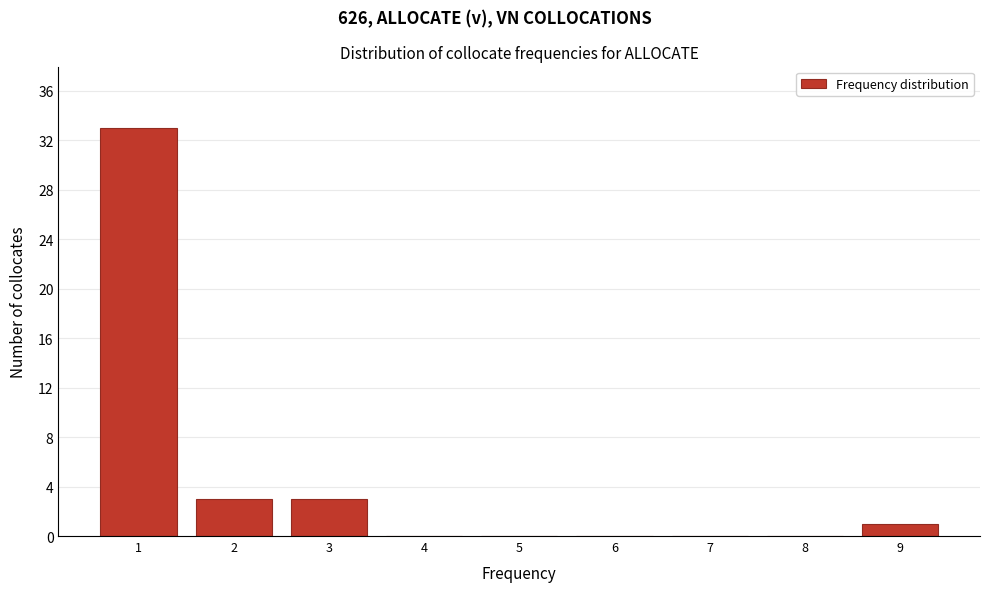

How tall is the bar that spans 1.5 to 2.5 on the x-axis? The values are not printed on the chart, so give them approximately, as read against the axis.

3